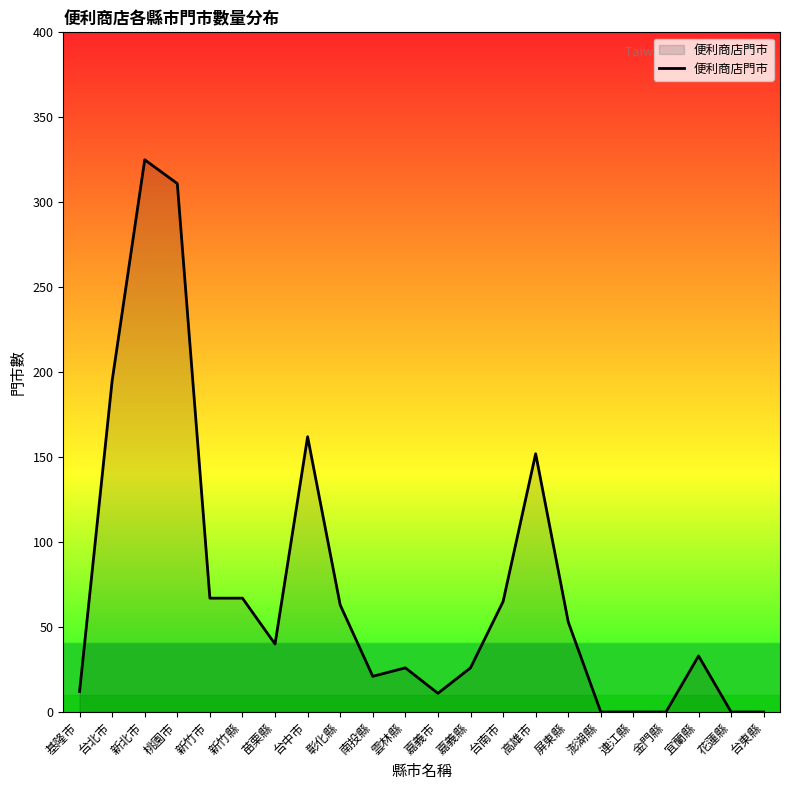

Is it true that the value at 連江縣 is 0?

True